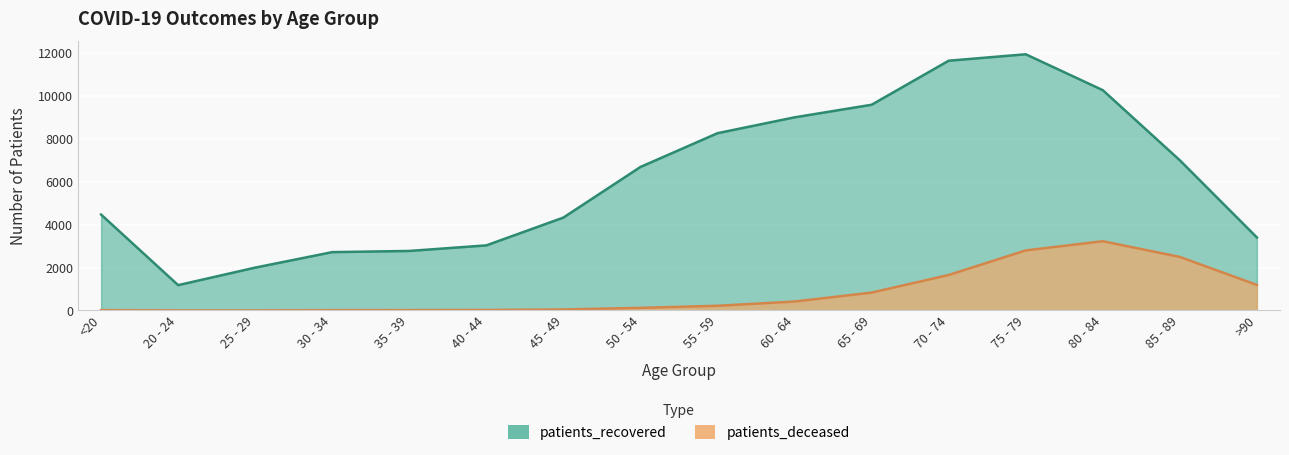

Reading right to left, what are all the values shown in this chart?

patients_recovered: >90=3400	85 - 89=6992	80 - 84=10257	75 - 79=11928	70 - 74=11628	65 - 69=9578	60 - 64=8992	55 - 59=8254	50 - 54=6682	45 - 49=4326	40 - 44=3031	35 - 39=2772	30 - 34=2717	25 - 29=1996	20 - 24=1180	<20=4465
patients_deceased: >90=1190	85 - 89=2494	80 - 84=3225	75 - 79=2796	70 - 74=1653	65 - 69=833	60 - 64=417	55 - 59=219	50 - 54=123	45 - 49=47	40 - 44=24	35 - 39=18	30 - 34=16	25 - 29=3	20 - 24=4	<20=17